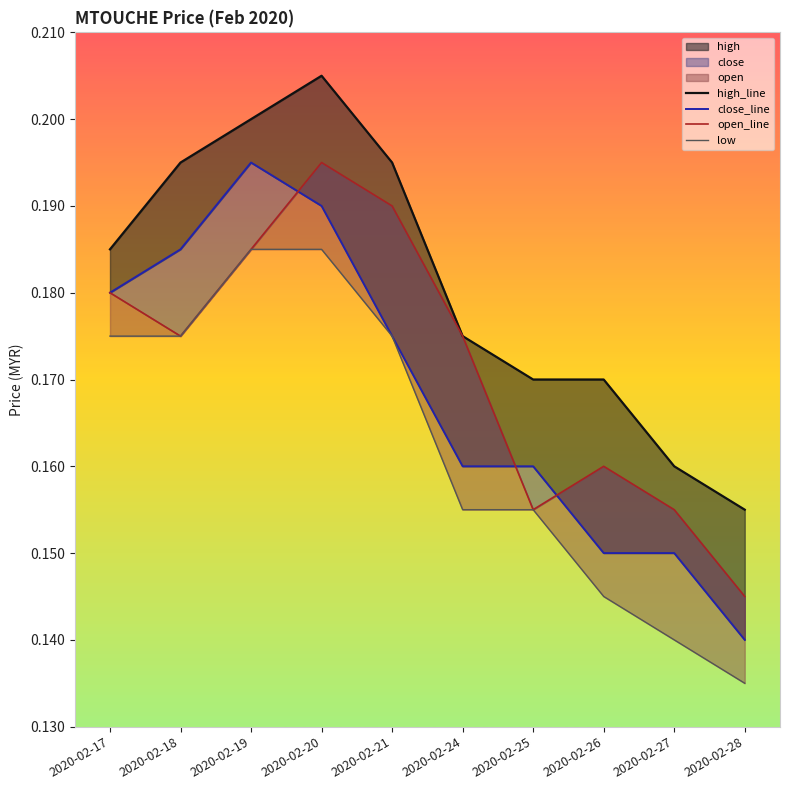

What is the average value of the high_line series?

0.2